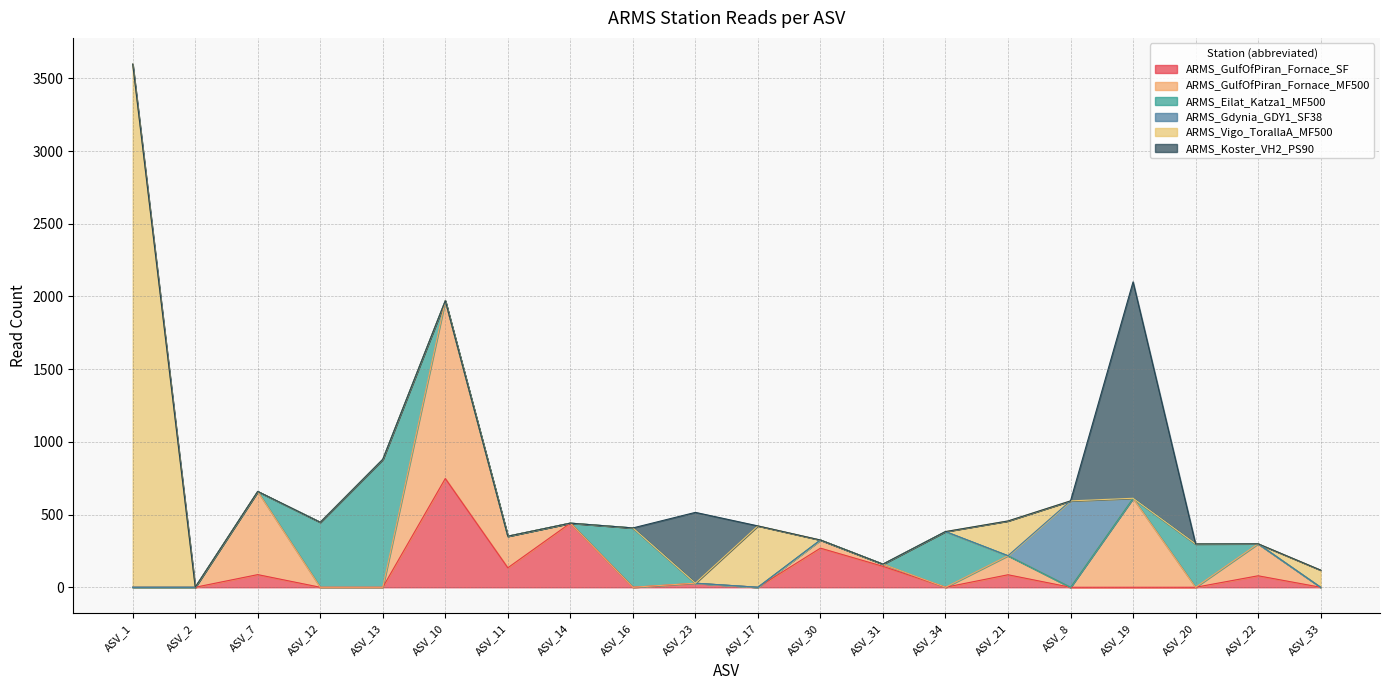

What is the label of the 10th point from the left?

ASV_23